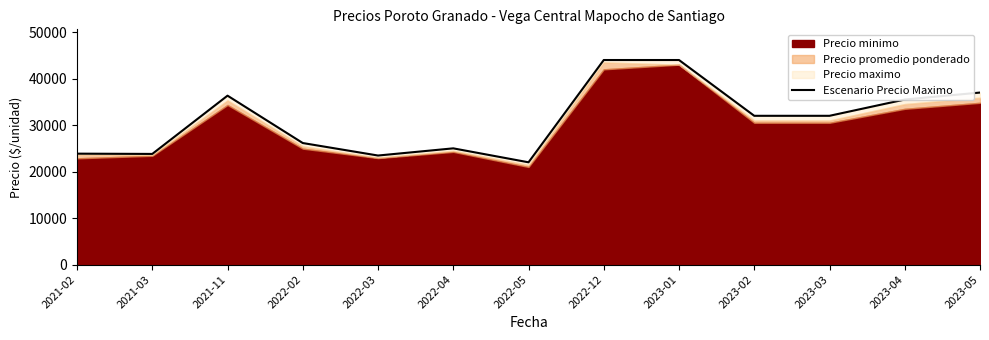

What is the value of the 6th point from the left?

25000.0